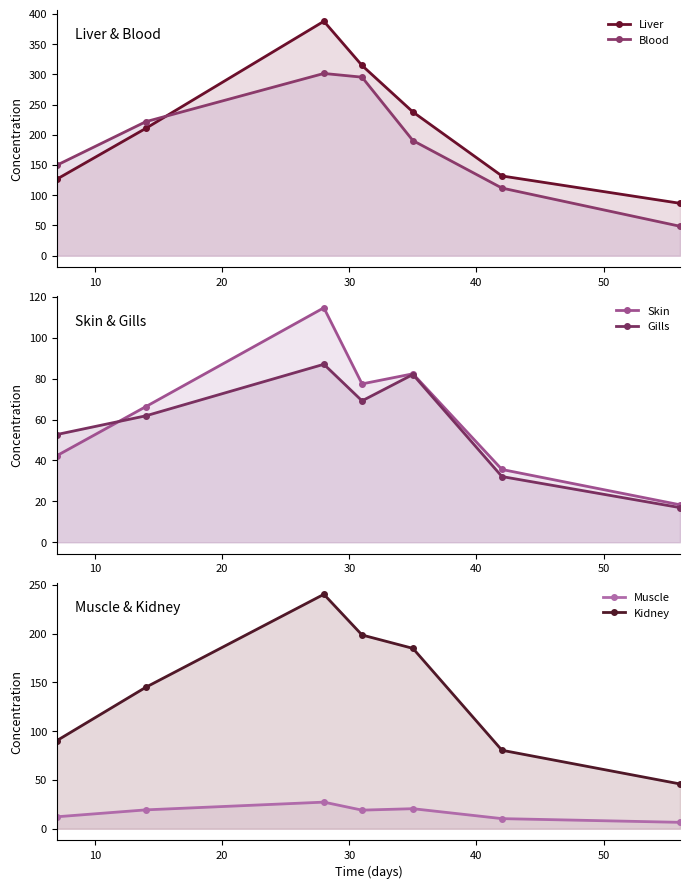

How many lines are shown in the chart?

6